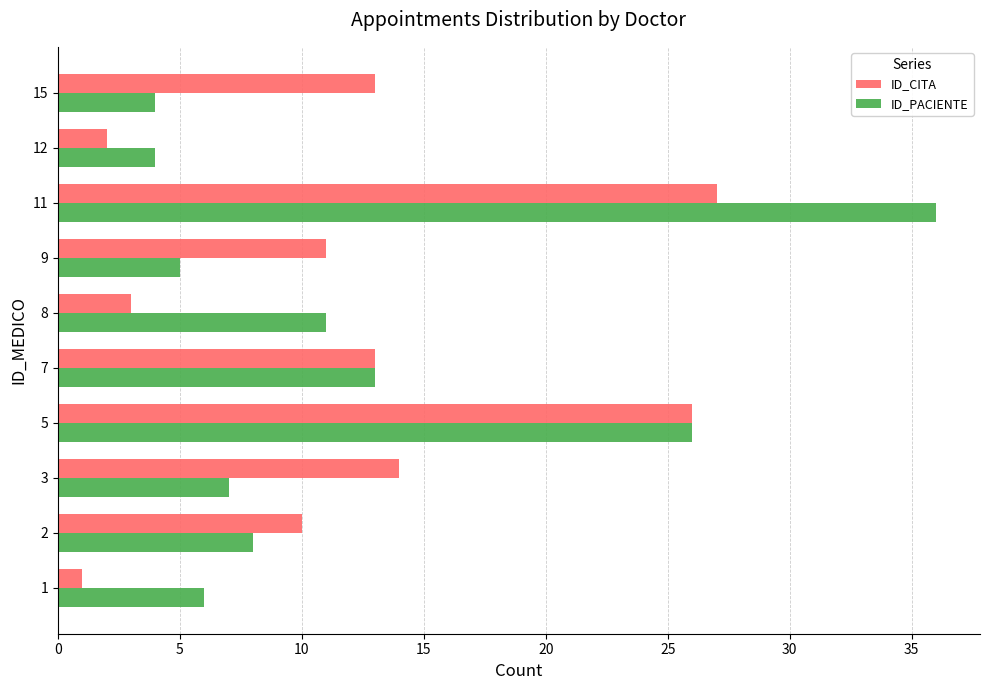

Which series has the largest range (max minus min)?

ID_PACIENTE